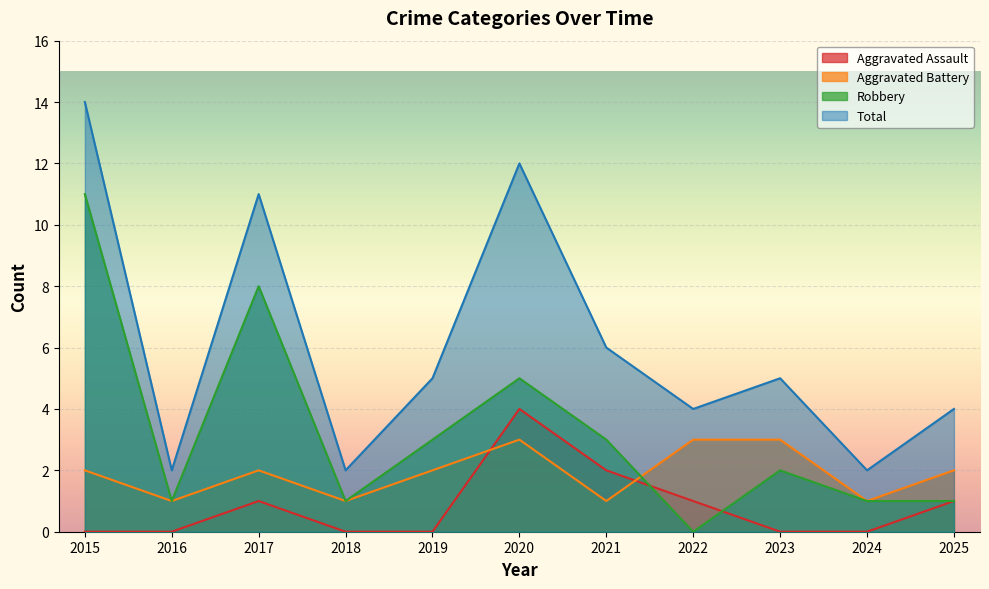

Rank the series by their average value, from highest to lowest.

Total, Robbery, Aggravated Battery, Aggravated Assault